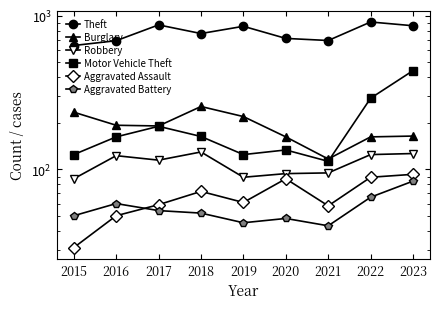

What is the minimum value shown in the chart?

31